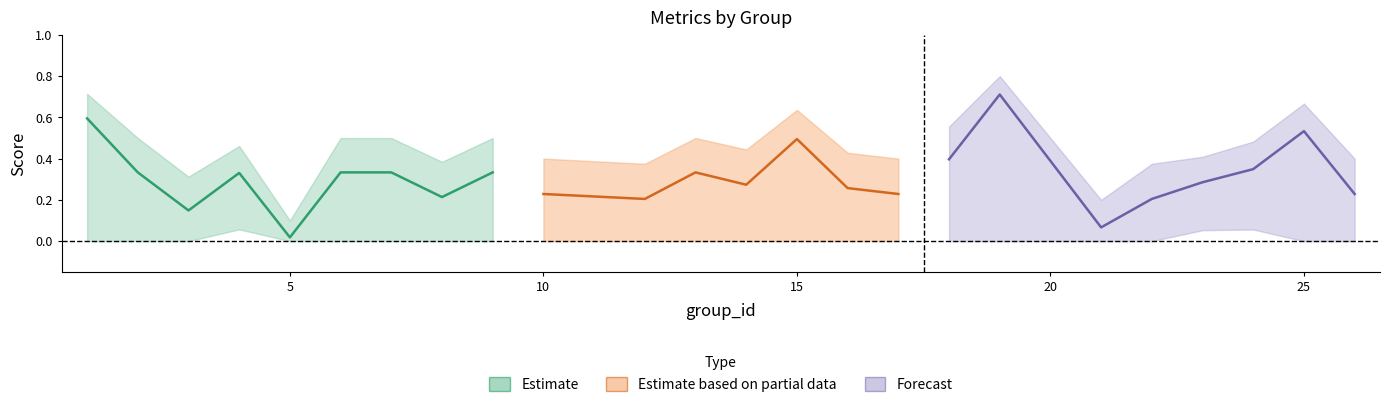

Where is the first local maximum for f1?

4